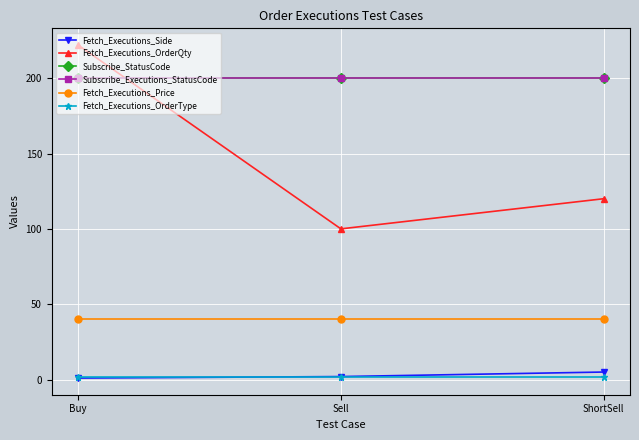

Reading left to right, list all the values displayed in this chart.

Fetch_Executions_Side: Buy=1	Sell=2	ShortSell=5
Fetch_Executions_OrderQty: Buy=222	Sell=100	ShortSell=120
Subscribe_StatusCode: Buy=200	Sell=200	ShortSell=200
Subscribe_Executions_StatusCode: Buy=200	Sell=200	ShortSell=200
Fetch_Executions_Price: Buy=40	Sell=40	ShortSell=40
Fetch_Executions_OrderType: Buy=2	Sell=2	ShortSell=2